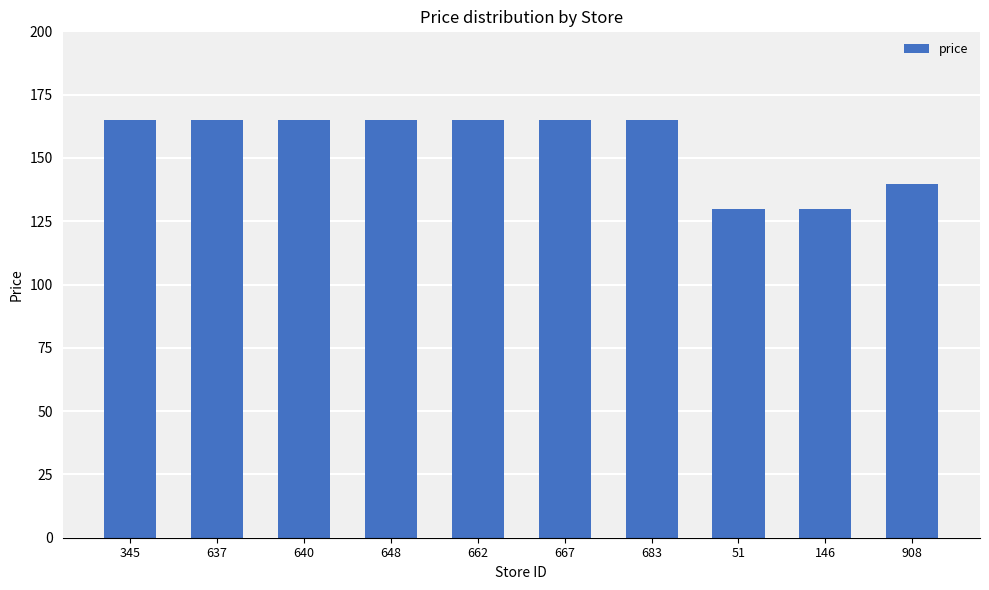

The chart shows a value of 32.3 at 146. True or false?

False